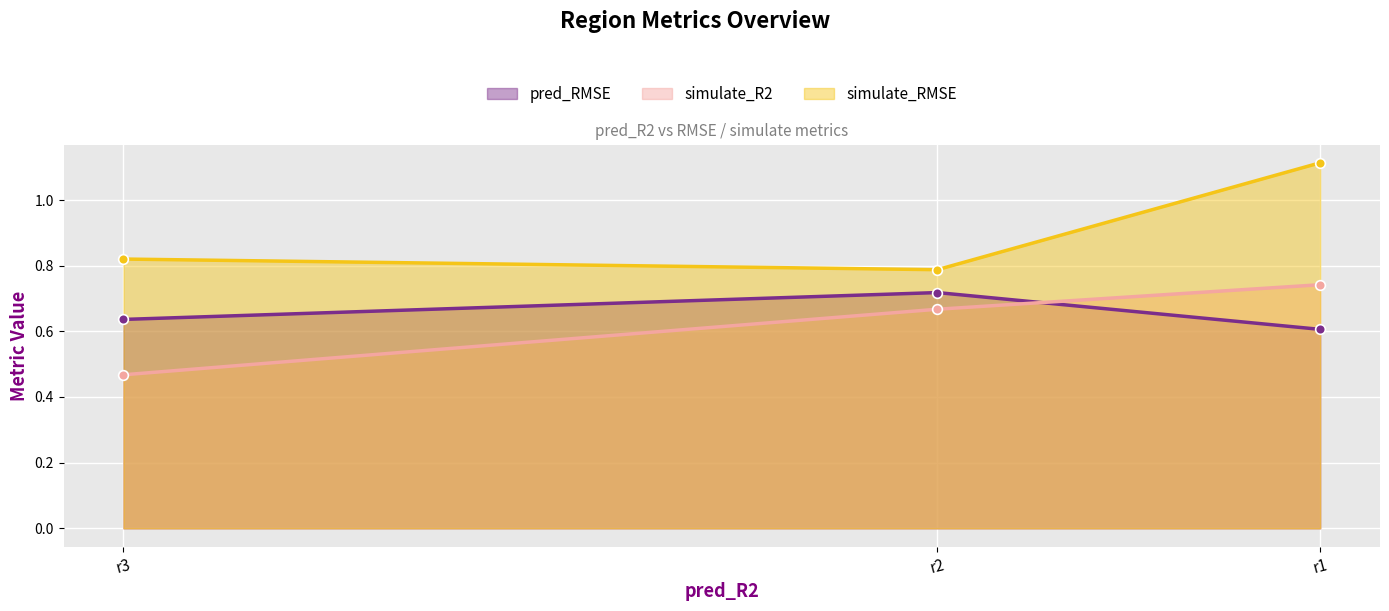

Between r3 and r1, which series saw the biggest shift?

simulate_RMSE